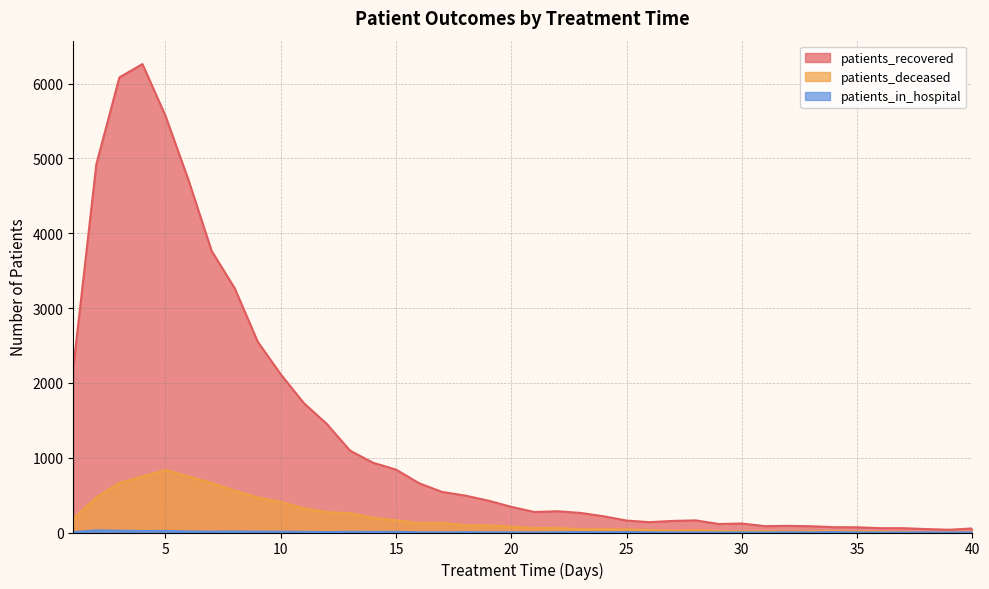

What is the value of the patients_recovered point at the 25th from the left?

160